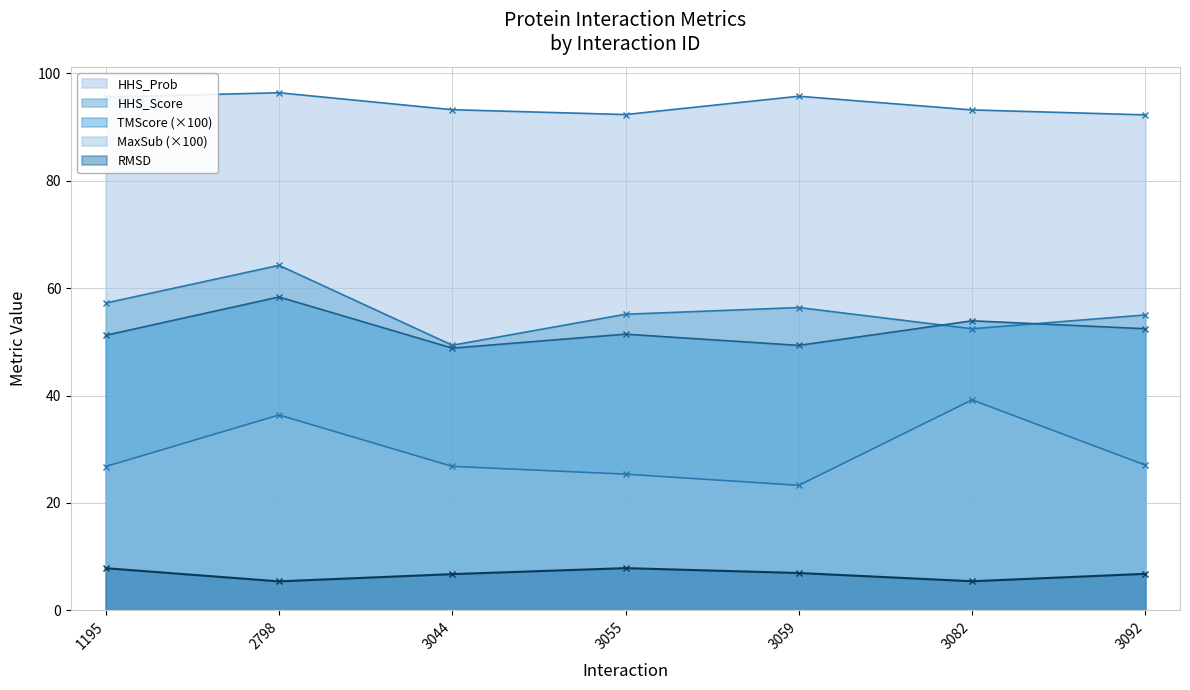

True or false: MaxSub and TMScore cross at least once.

False